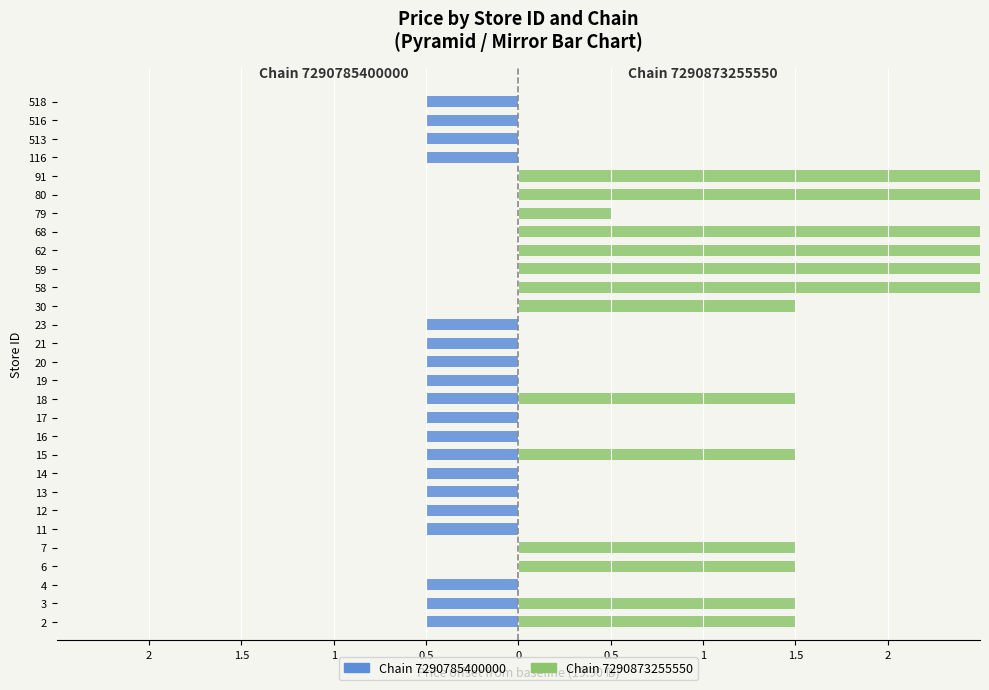

True or false: Chain 7290785400000 has a value of 0.3 at 59.

False